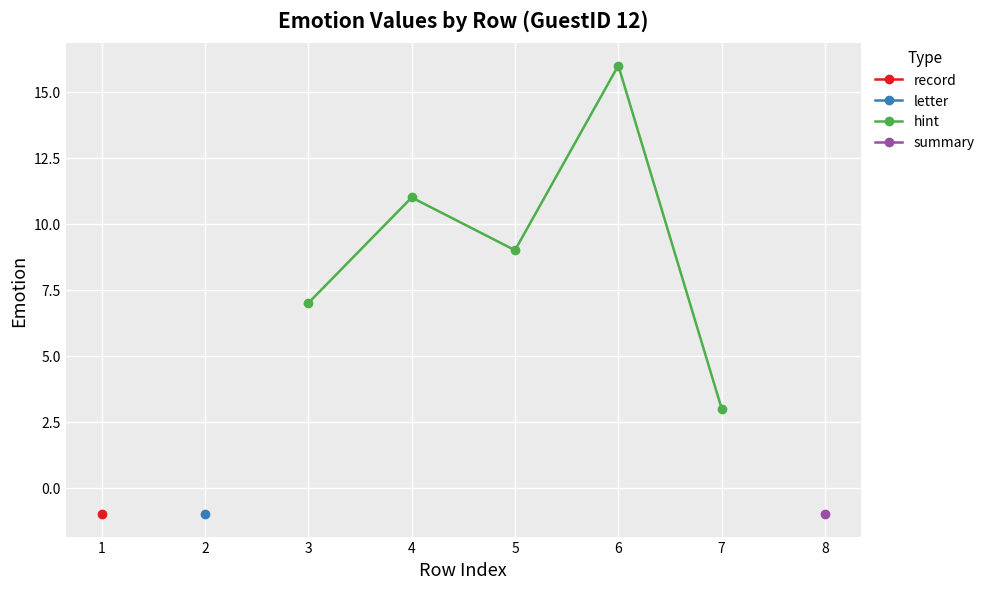

What is the sum of all values?

46